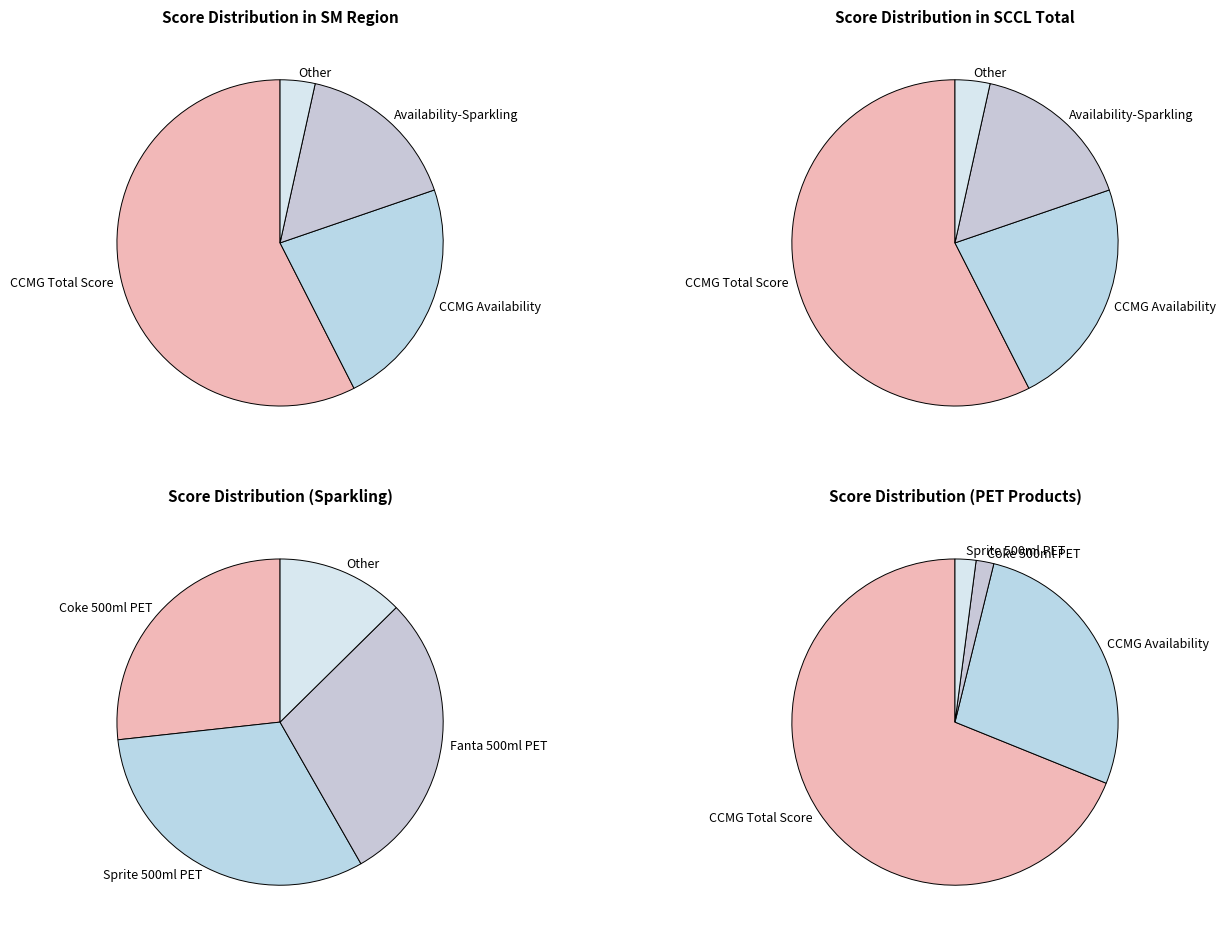

Which category has the biggest portion of the pie?

NET - CCMG Total Score/CCMG 总分